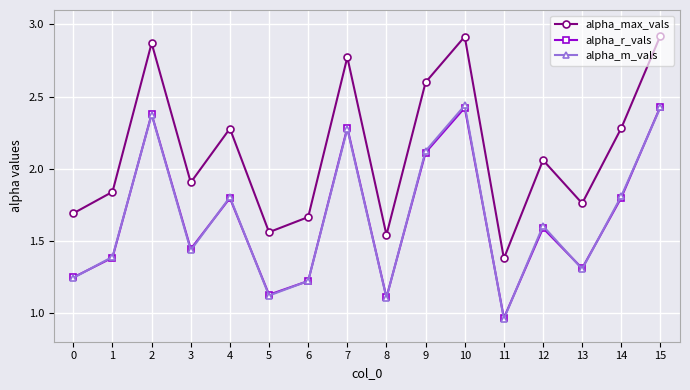

At which label does alpha_max_vals reach its minimum?

11